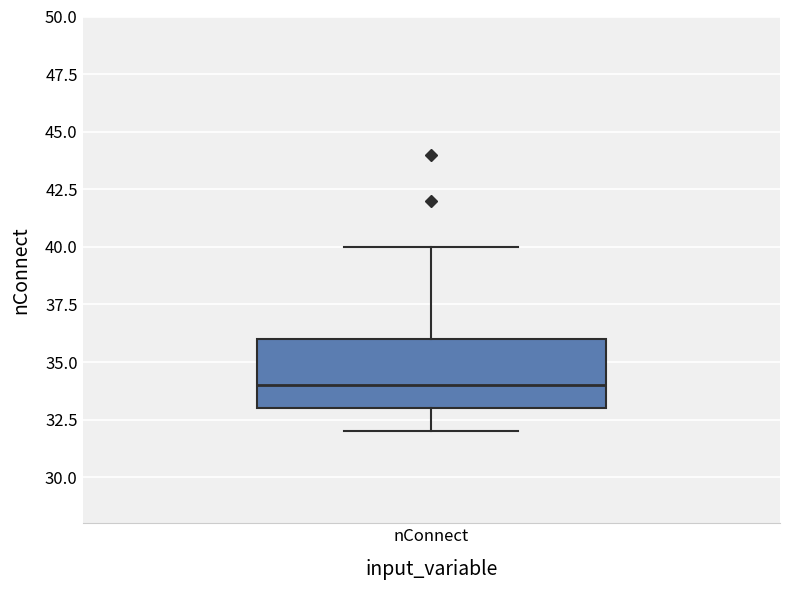

Read this box plot against the y-axis: the position of the median line, the range covered by the box, and the ends of both whiskers. The values are not printed on the chart, so give them approximately, as read against the axis.

median 34, box 33 to 36, whiskers 32 to 40